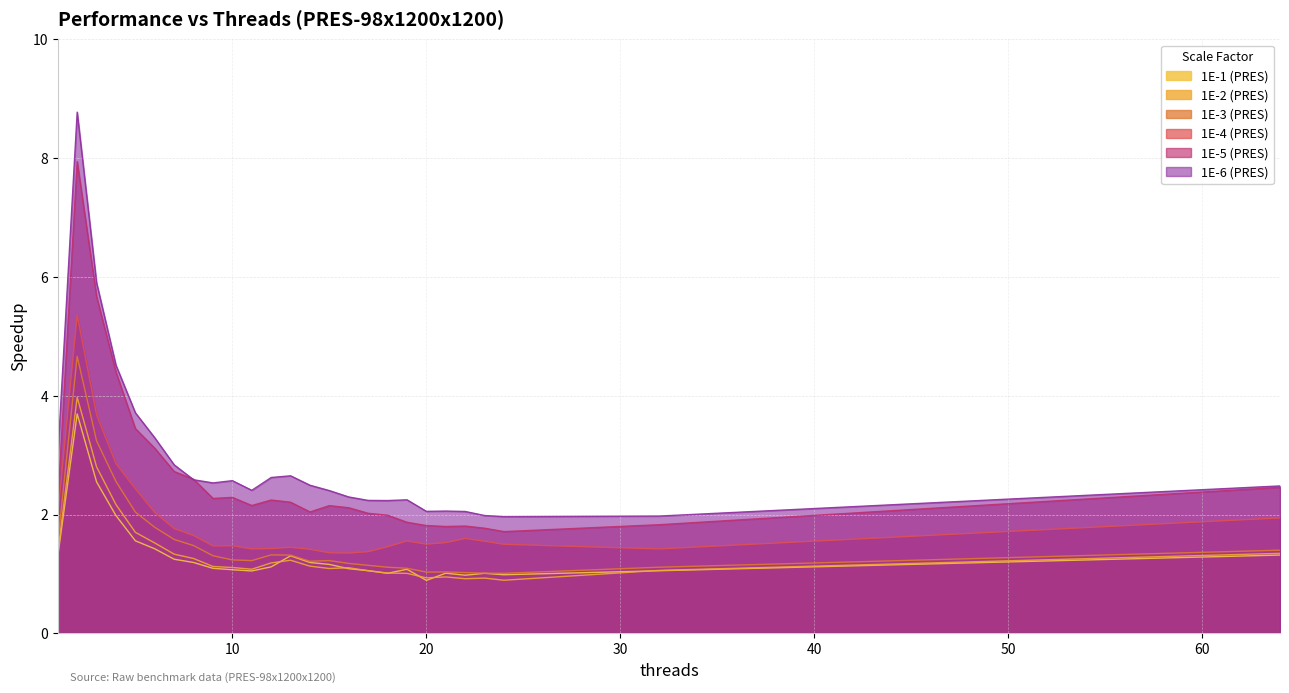

Where is the first local minimum for 1E-4 (PRES)?

9